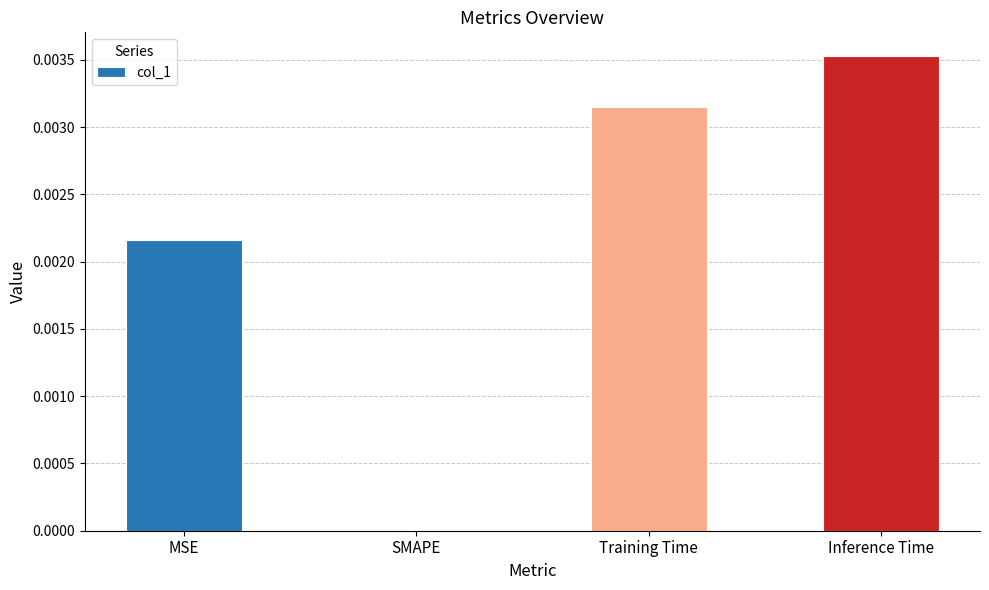

Between SMAPE and Training Time, which is larger?

Training Time